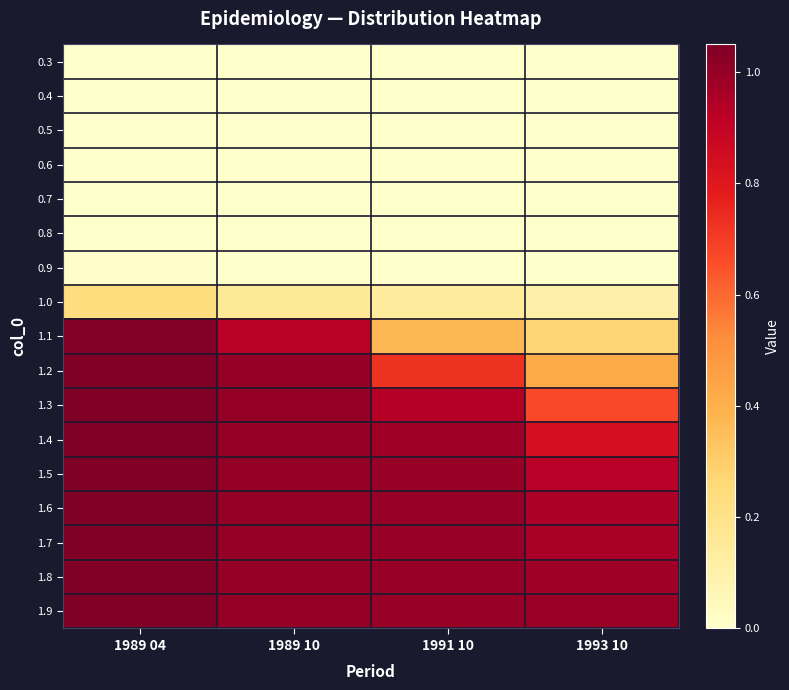

Reading left to right, list all the values displayed in this chart.

0.3: 1989 04=0.0	1989 10=0.0	1991 10=0.0	1993 10=0.0
0.4: 1989 04=0.0	1989 10=0.0	1991 10=0.0	1993 10=0.0
0.5: 1989 04=0.0	1989 10=0.0	1991 10=0.0	1993 10=0.0
0.6: 1989 04=0.0	1989 10=0.0	1991 10=0.0	1993 10=0.0
0.7: 1989 04=0.0	1989 10=0.0	1991 10=0.0	1993 10=0.0
0.8: 1989 04=0.0	1989 10=0.0	1991 10=0.0	1993 10=0.0
0.9: 1989 04=0.0	1989 10=0.0	1991 10=0.0	1993 10=0.0
1.0: 1989 04=0.2	1989 10=0.2	1991 10=0.1	1993 10=0.1
1.1: 1989 04=1.0	1989 10=0.9	1991 10=0.4	1993 10=0.3
1.2: 1989 04=1.0	1989 10=1.0	1991 10=0.7	1993 10=0.4
1.3: 1989 04=1.0	1989 10=1.0	1991 10=0.9	1993 10=0.7
1.4: 1989 04=1.0	1989 10=1.0	1991 10=1.0	1993 10=0.8
1.5: 1989 04=1.0	1989 10=1.0	1991 10=1.0	1993 10=0.9
1.6: 1989 04=1.0	1989 10=1.0	1991 10=1.0	1993 10=1.0
1.7: 1989 04=1.0	1989 10=1.0	1991 10=1.0	1993 10=1.0
1.8: 1989 04=1.0	1989 10=1.0	1991 10=1.0	1993 10=1.0
1.9: 1989 04=1.0	1989 10=1.0	1991 10=1.0	1993 10=1.0